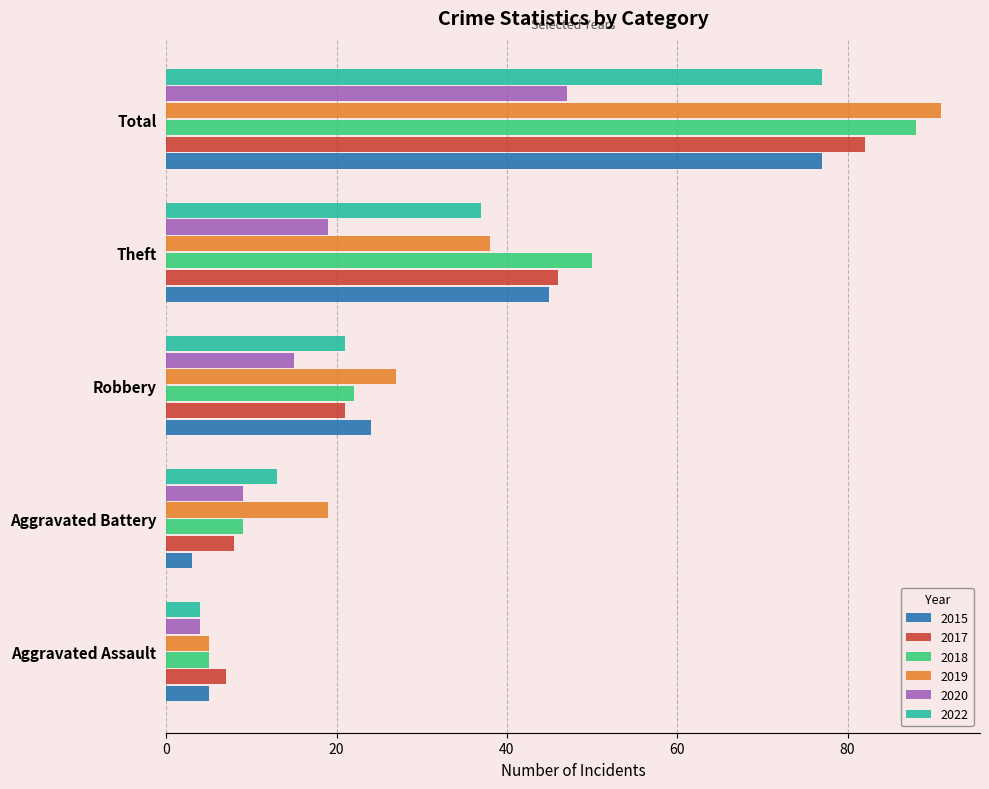

Between Aggravated Assault and Total, which series saw the biggest shift?

2019